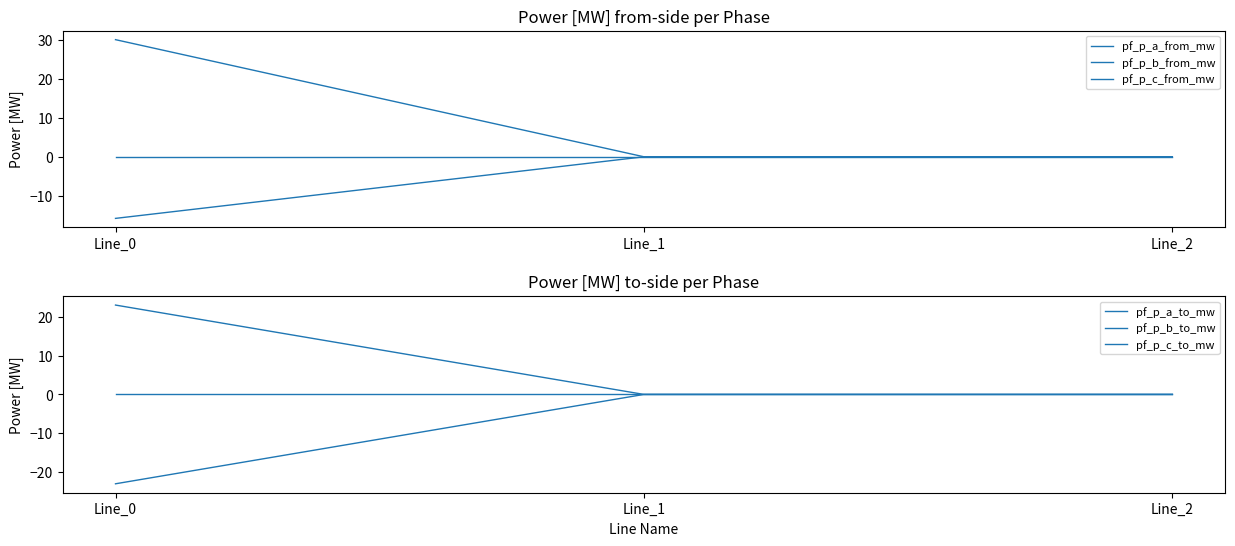

At which category is the sum across all series the highest?

Line_0